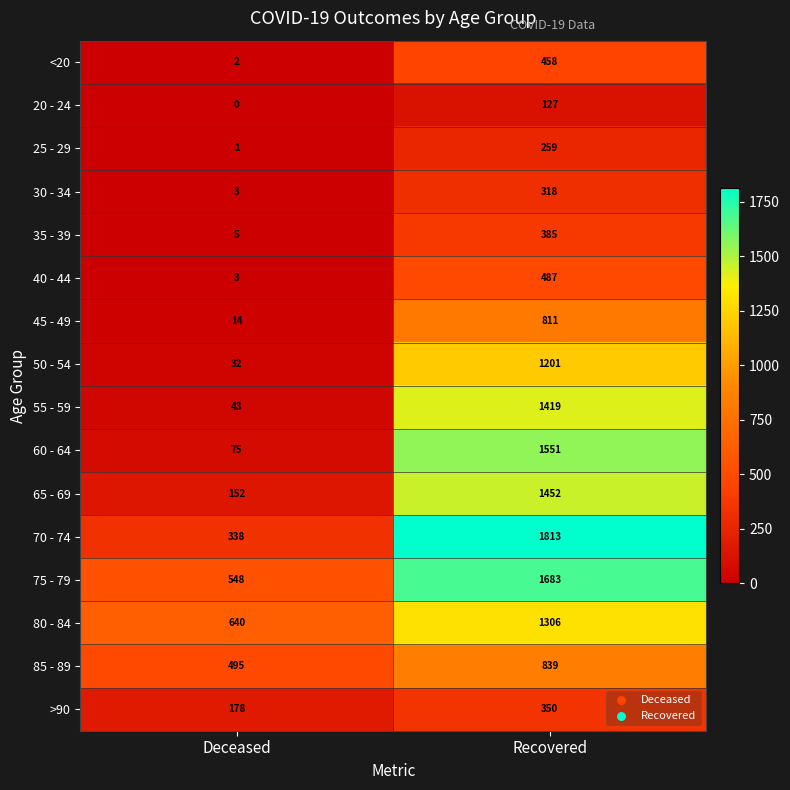

What is the difference between the <20 values at Recovered and Deceased?

456